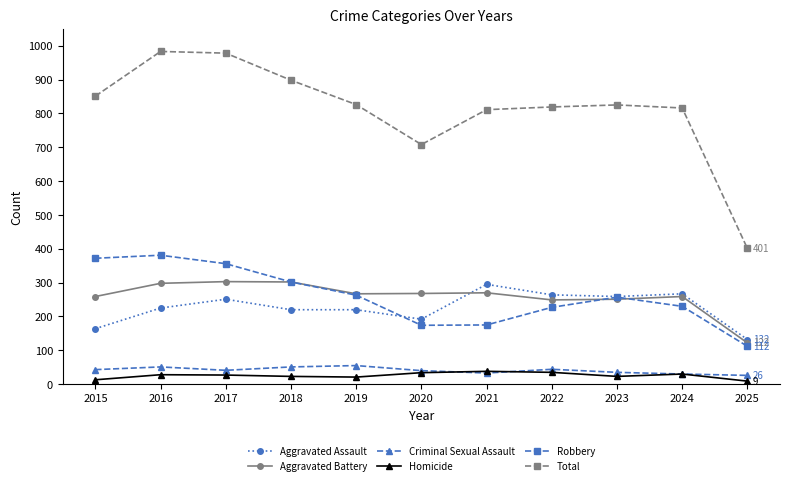

What is the difference between the maximum and minimum values in the Aggravated Battery series?

181